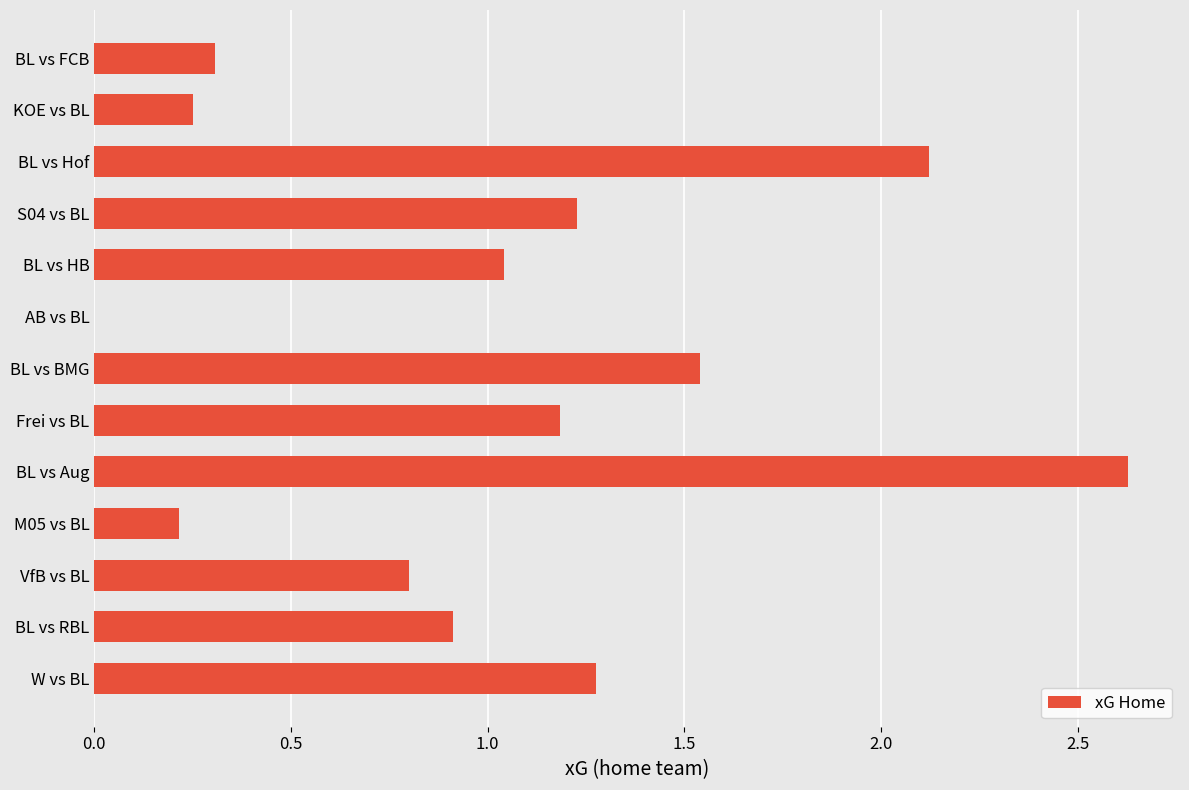

The value at W vs BL is 1.3. True or false?

True